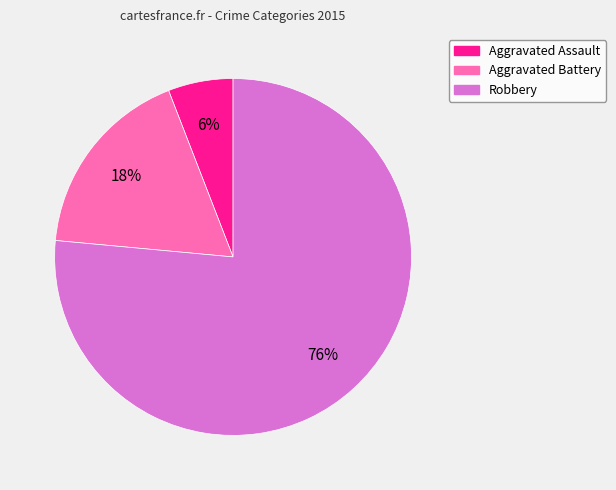

Between Aggravated Assault and Robbery, which is larger?

Robbery